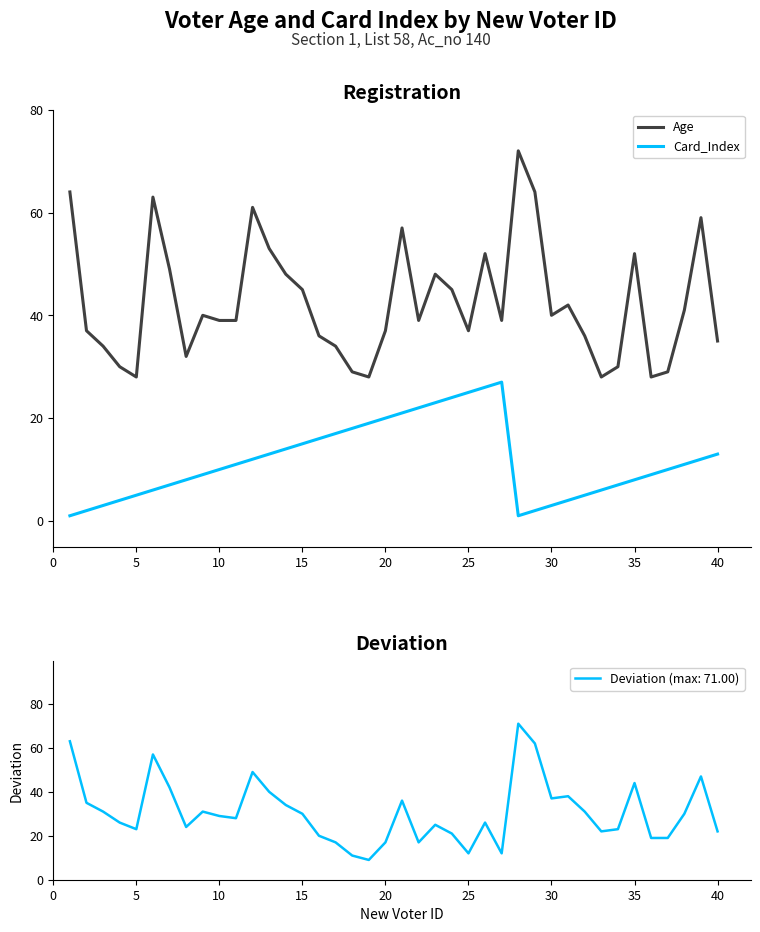

True or false: Age and Card_Index cross at least once.

False